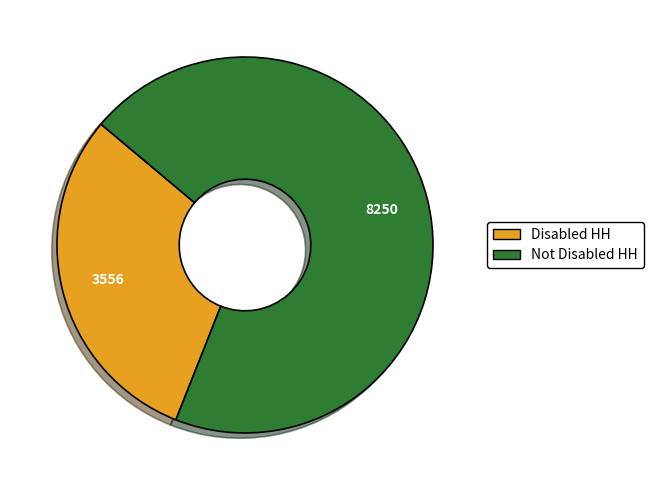

Is there any slice that represents more than half of the pie?

Yes